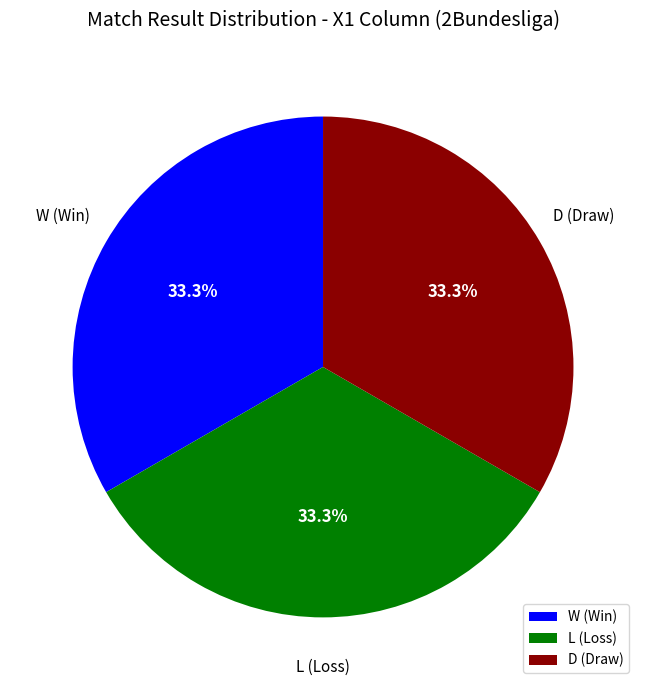

Count the number of slices in the pie.

3